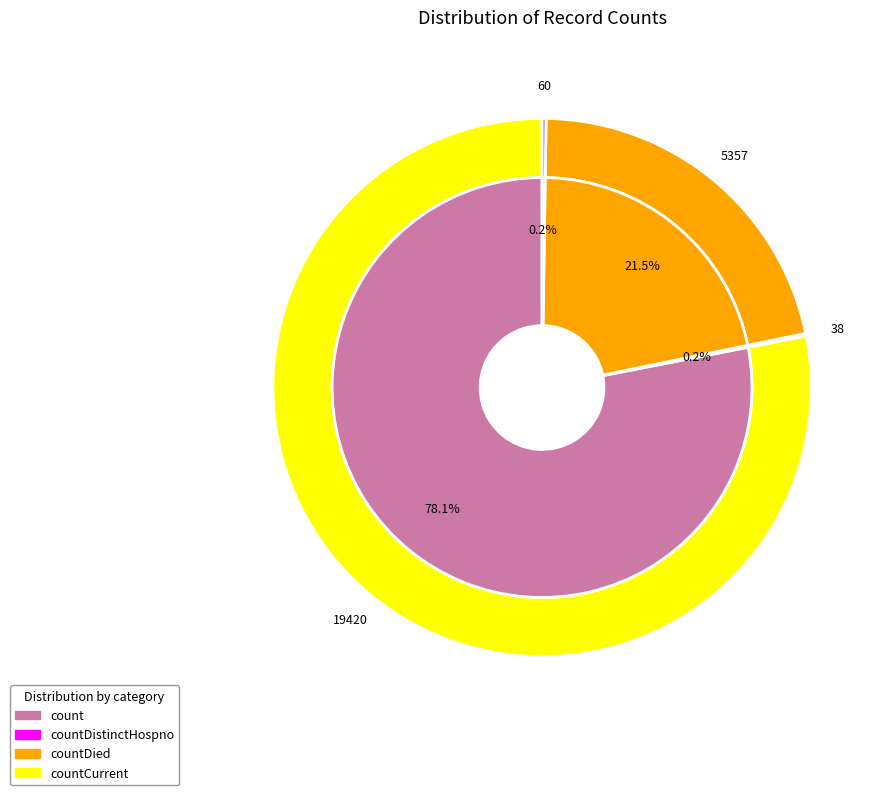

Does countDied account for over 50% of the chart?

No